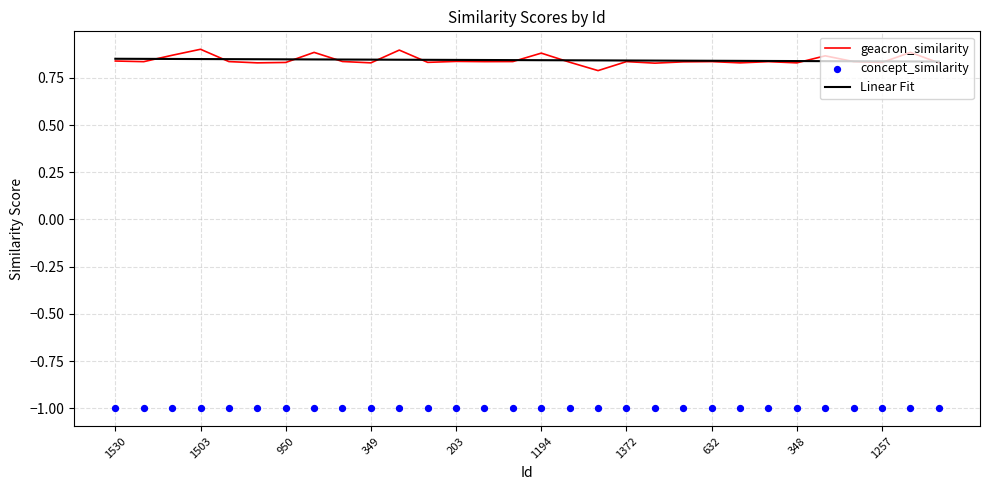

The Linear Fit series shows 1.2 at 349. True or false?

False